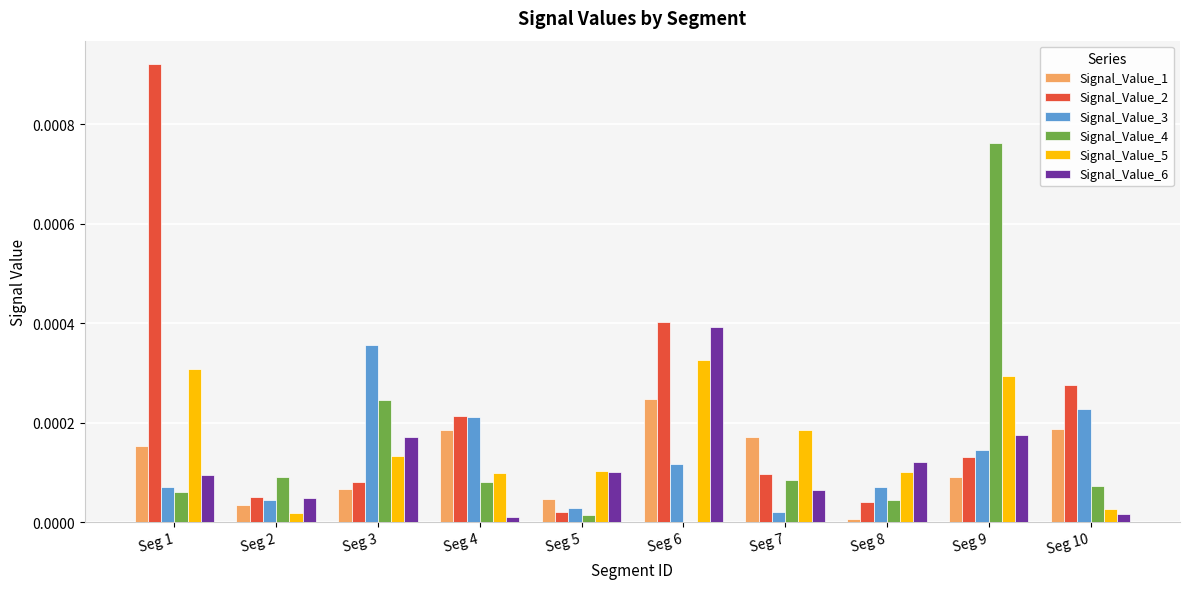

Is it true that Signal_Value_2 equals 0.0 at Seg 10?

True